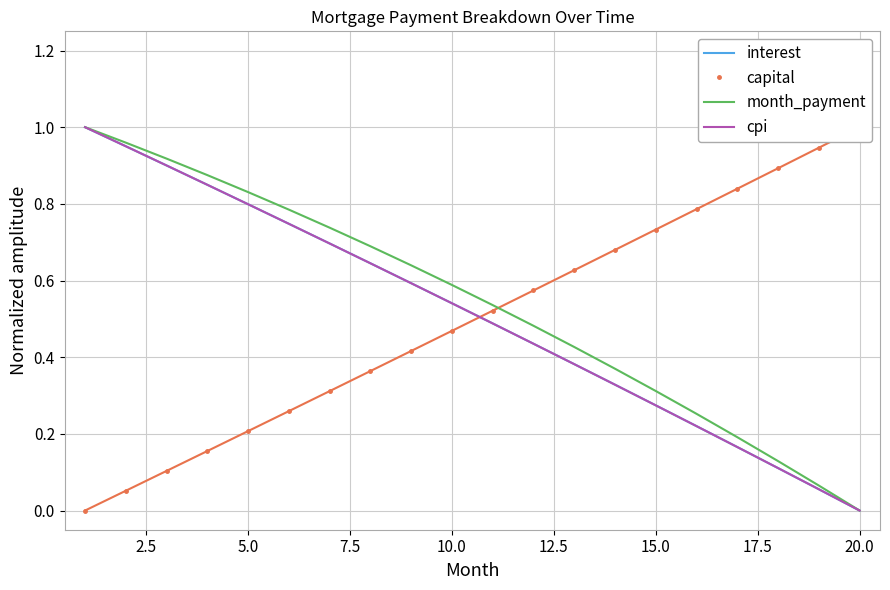

At which label does interest reach its minimum?

20.0